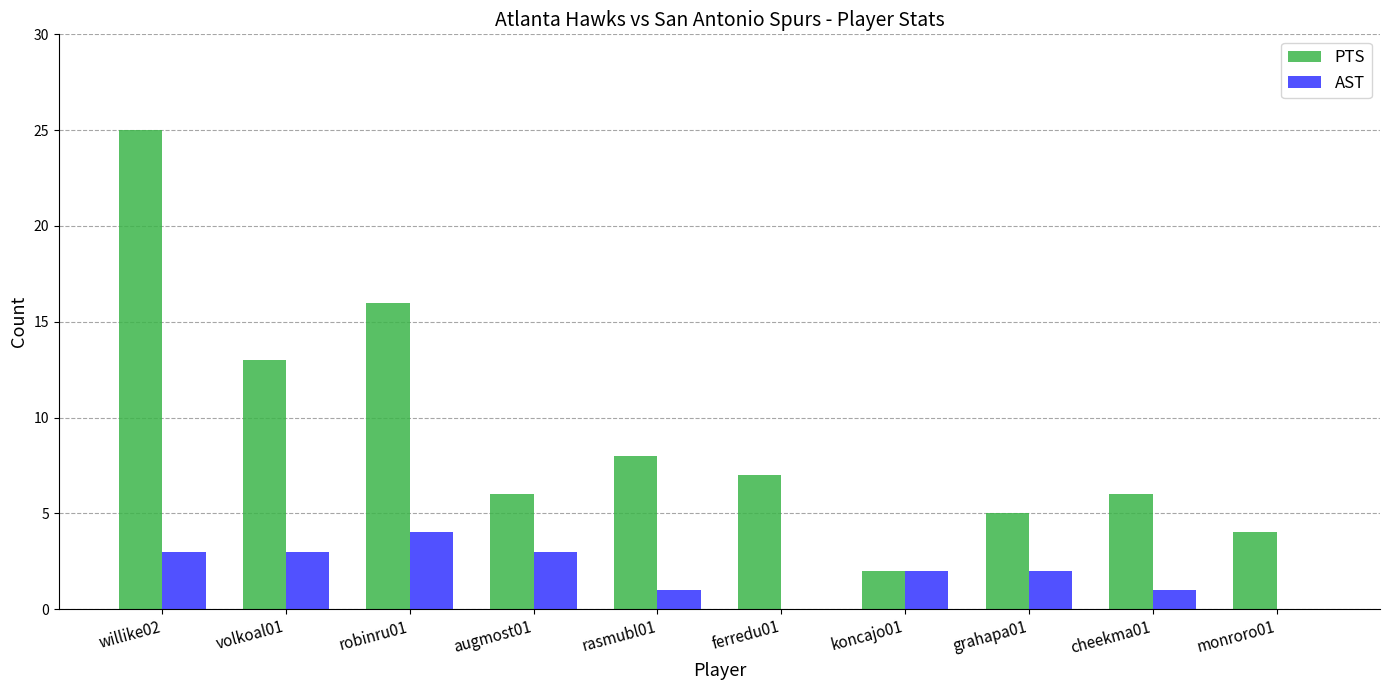

The PTS series shows 7 at ferredu01. True or false?

True